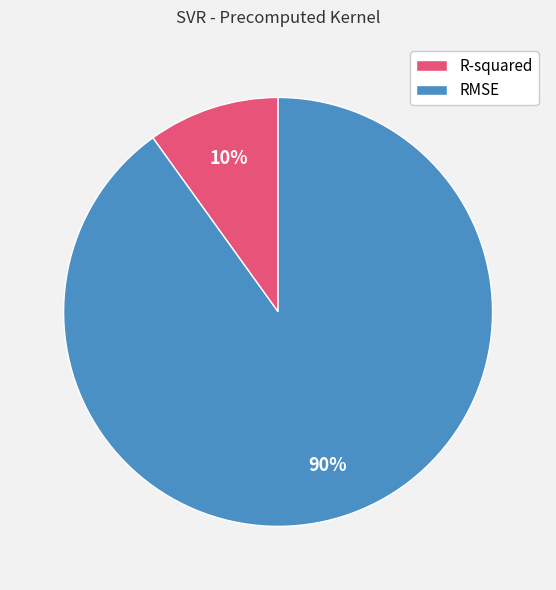

The RMSE slice represents 90% of the pie. True or false?

True